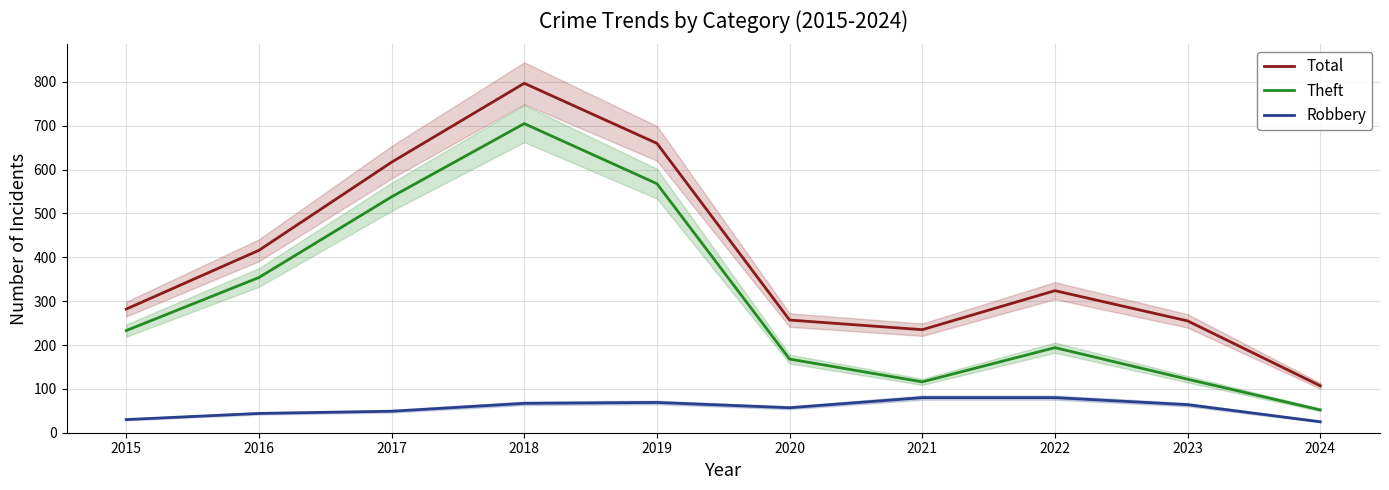

What is the difference between the Total values at 2020 and 2017?

360